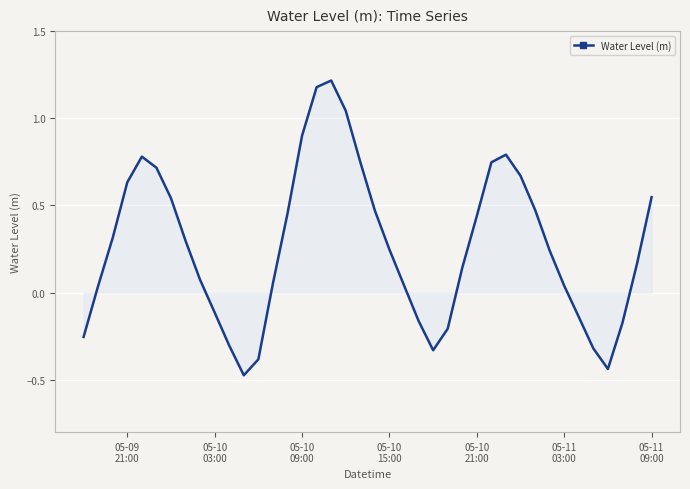

What is the difference between the maximum and minimum values?

1.7